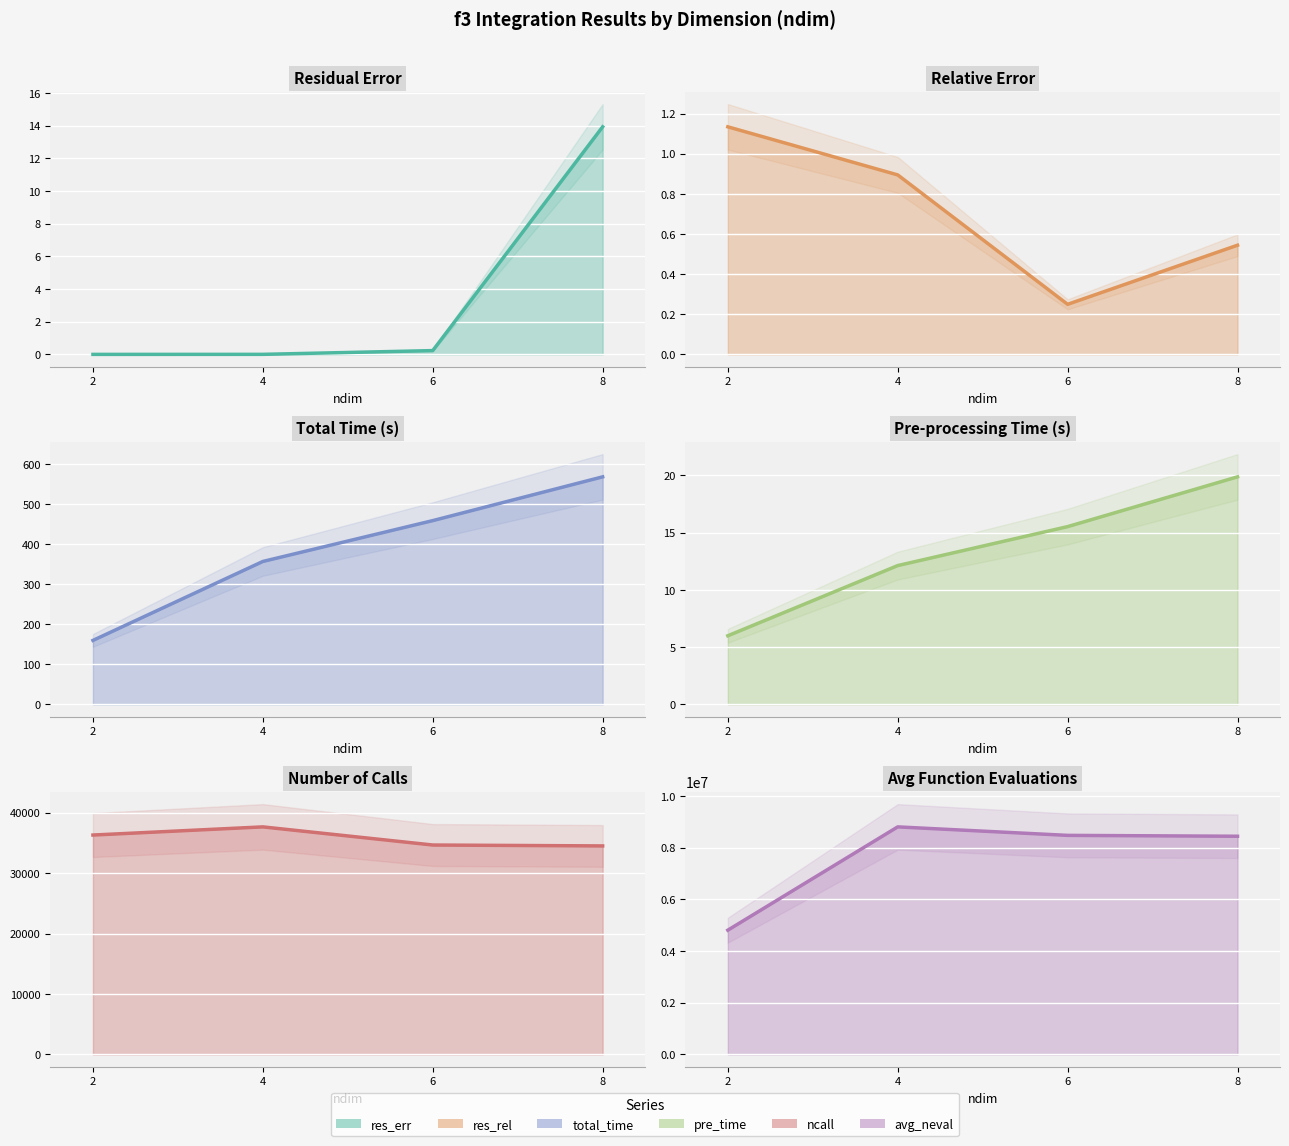

What is the difference between the highest and lowest values at 8?

8435986.1